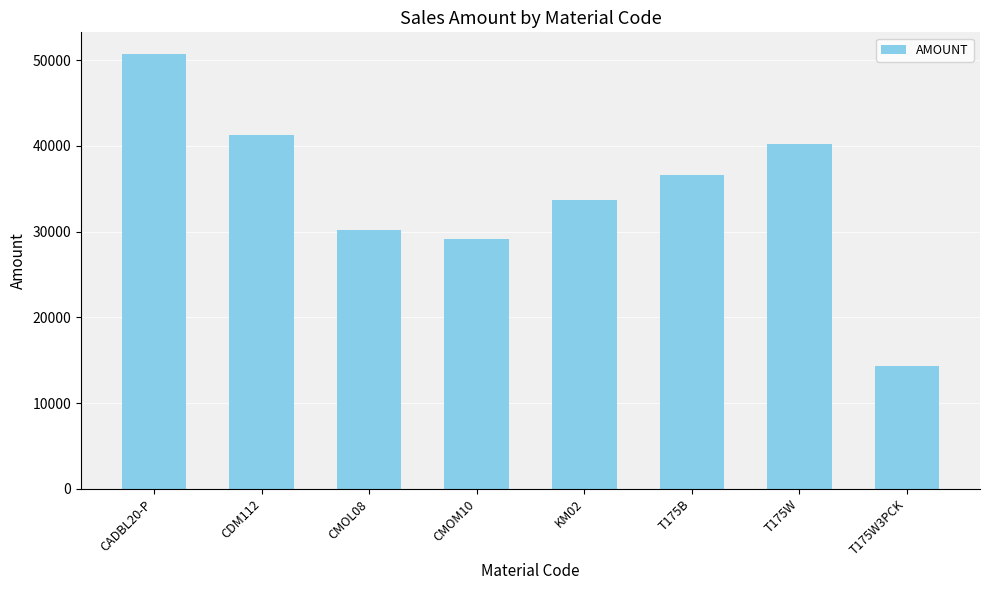

Reading right to left, what are all the values shown in this chart?

14363.9	40233.4	36655.9	33747.8	29099.8	30239.1	41302.9	50718.6